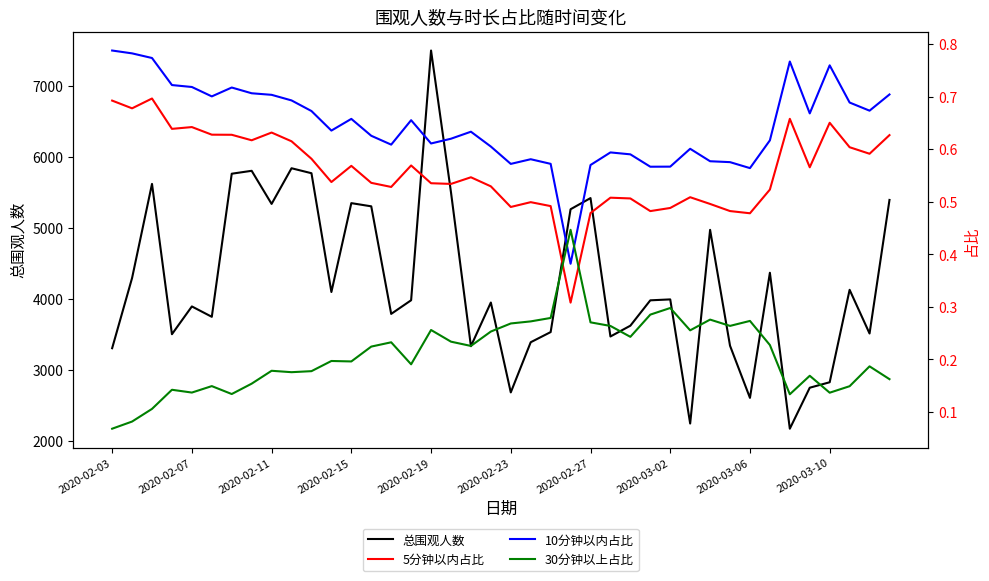

What is the smallest value displayed?

0.1